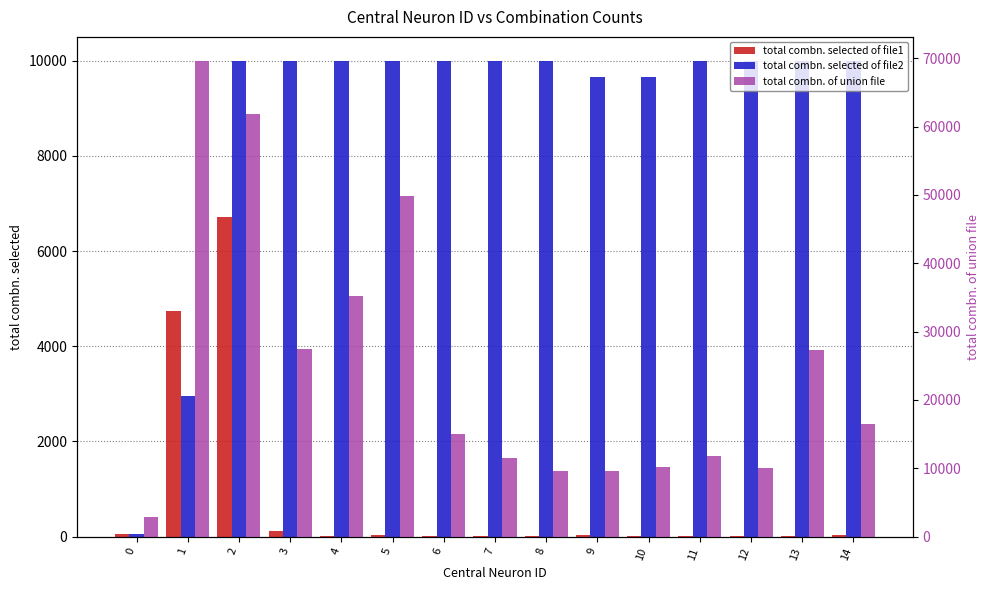

Read the total combn. selected of file2 value at 12, to the nearest 50.

10000